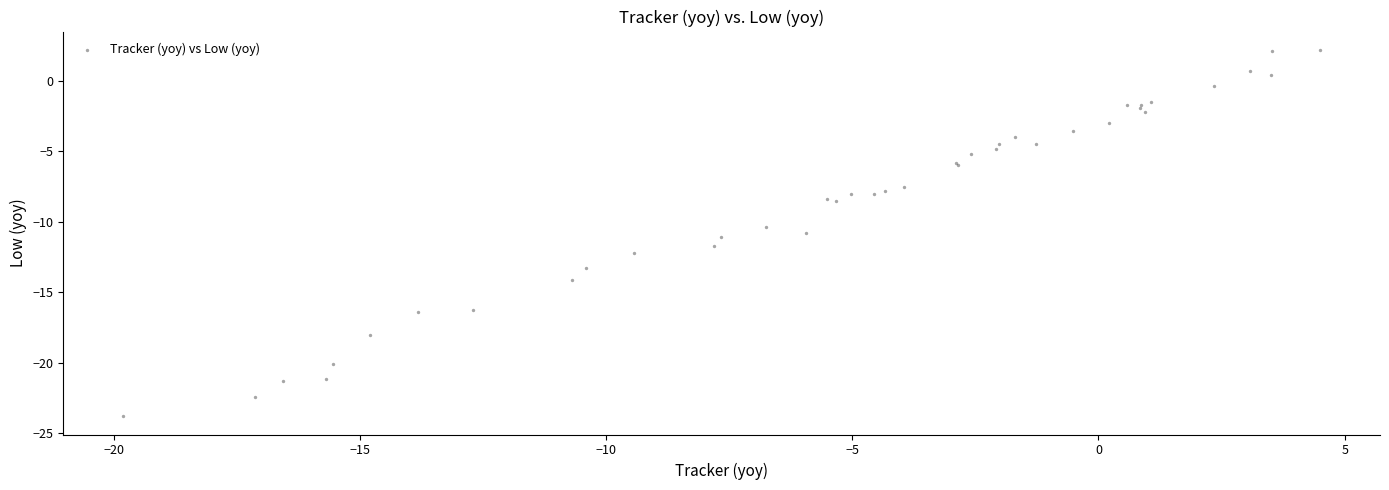

What Y value in the scatter plot is closest to -10?

-10.4